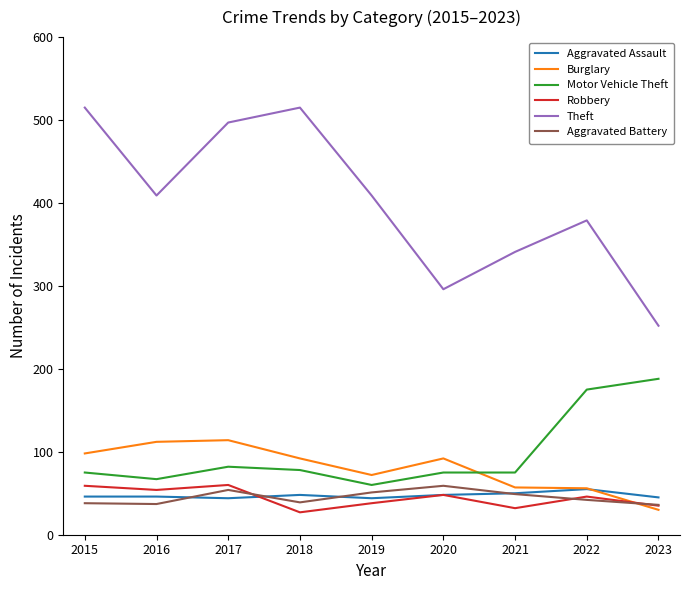

What value does the Aggravated Battery series have at 2021?

49